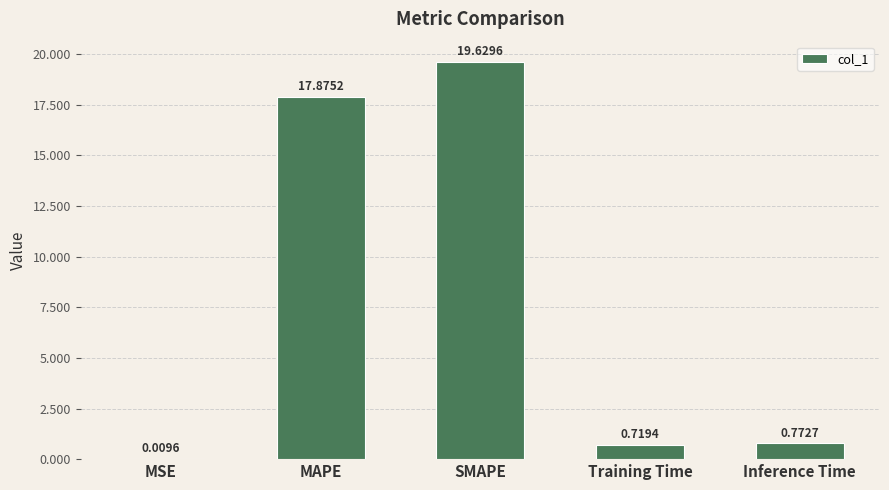

What is the sum of the values at SMAPE and Training Time?

20.3